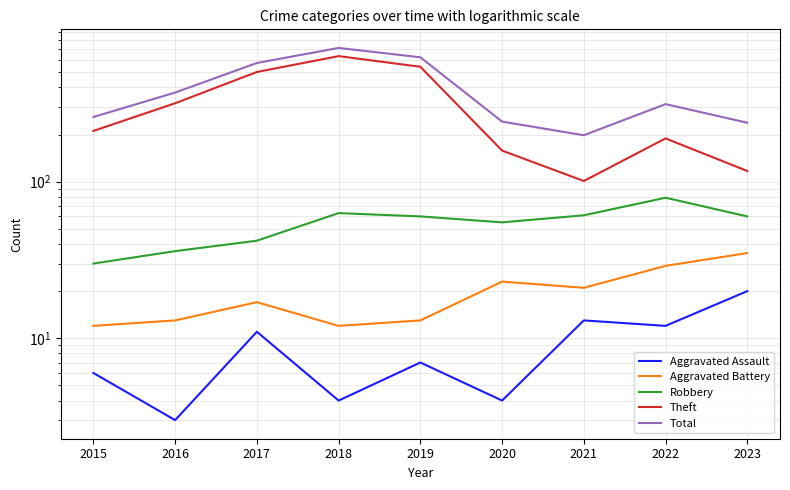

True or false: Aggravated Assault and Aggravated Battery intersect in this chart.

False